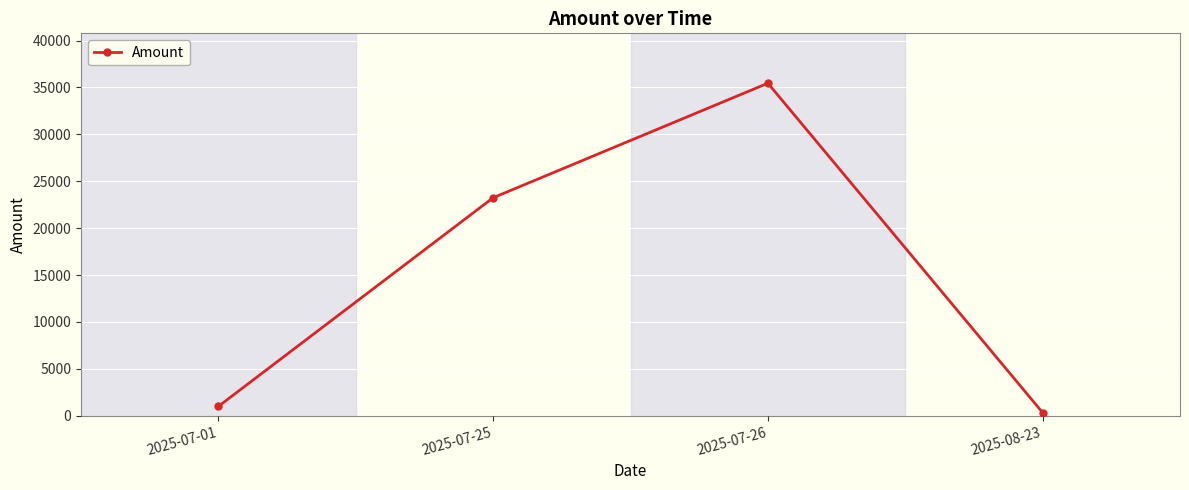

What is the label of the 4th point from the right?

2025-07-01